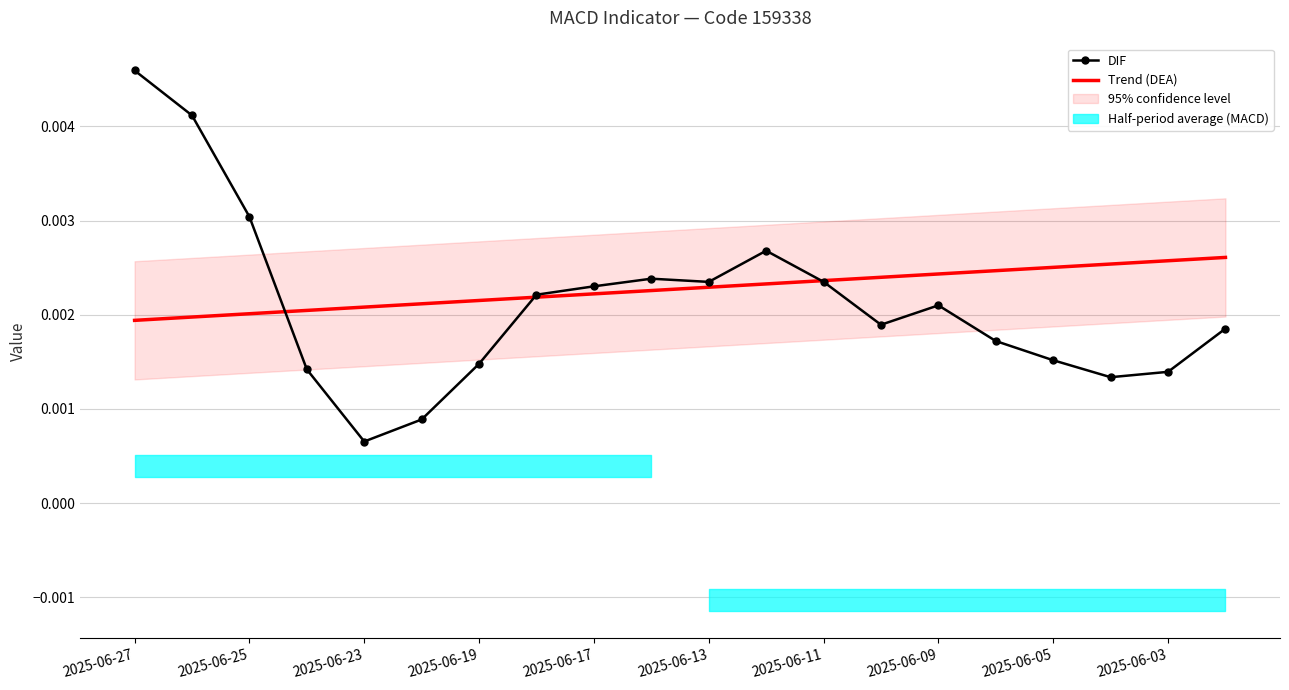

At which label does DIF reach its minimum?

2025-06-23